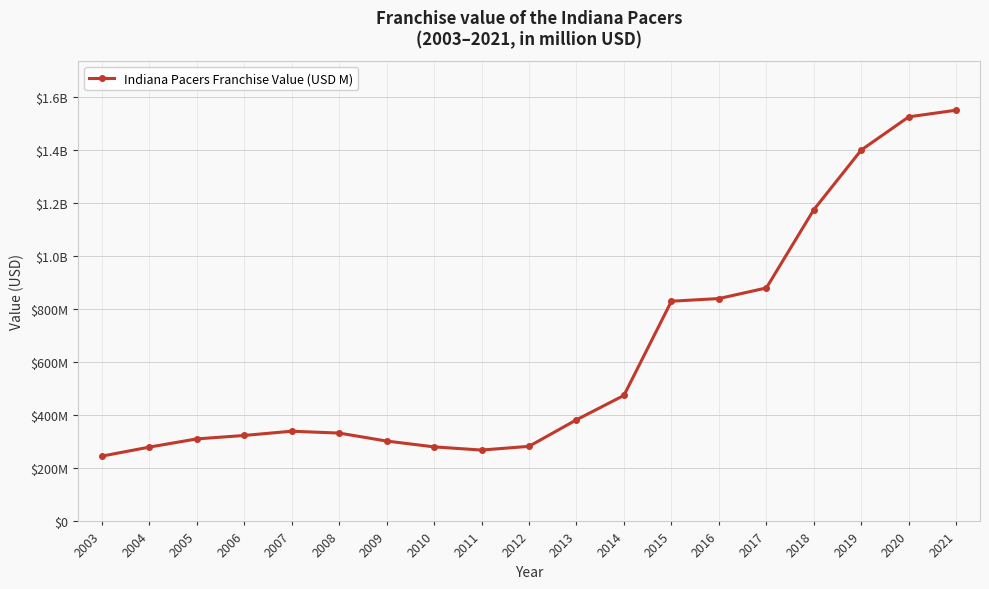

Does the chart have visible grid lines?

Yes